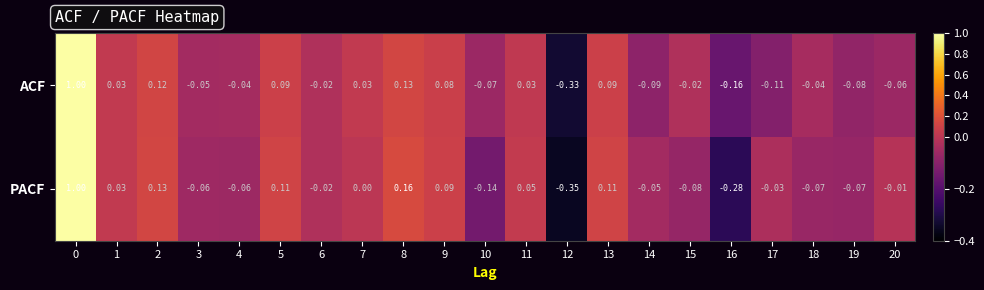

What is the greatest value displayed?

1.0